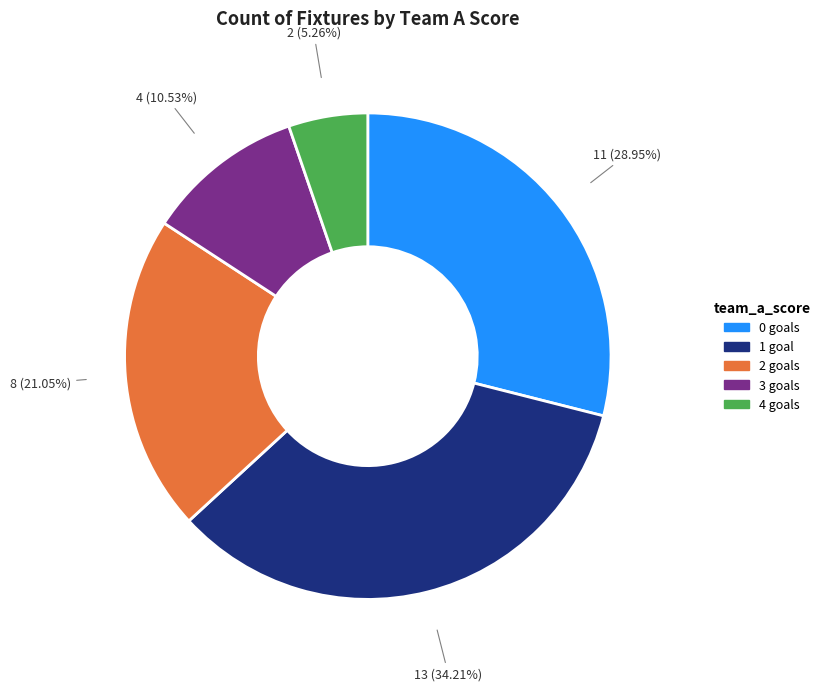

Do 0 goals and 1 goal together represent more than half of the pie?

Yes